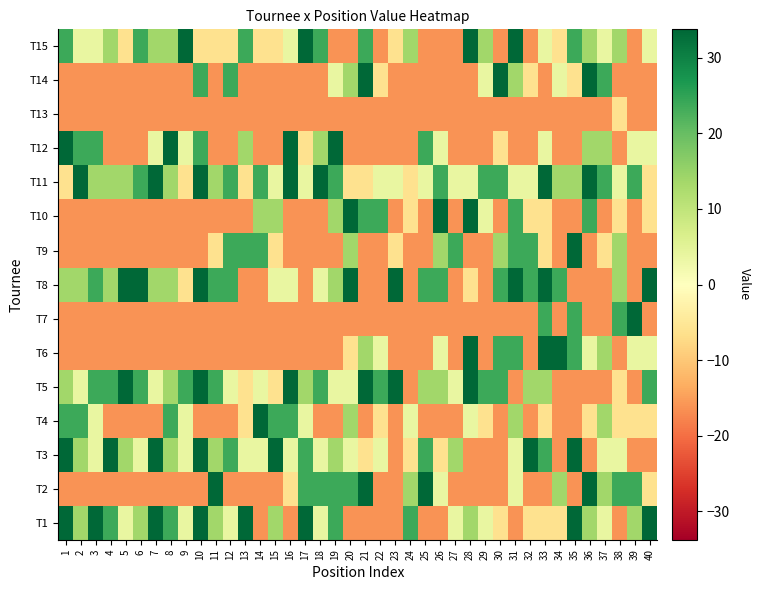

At which category is the sum across all series the highest?

10